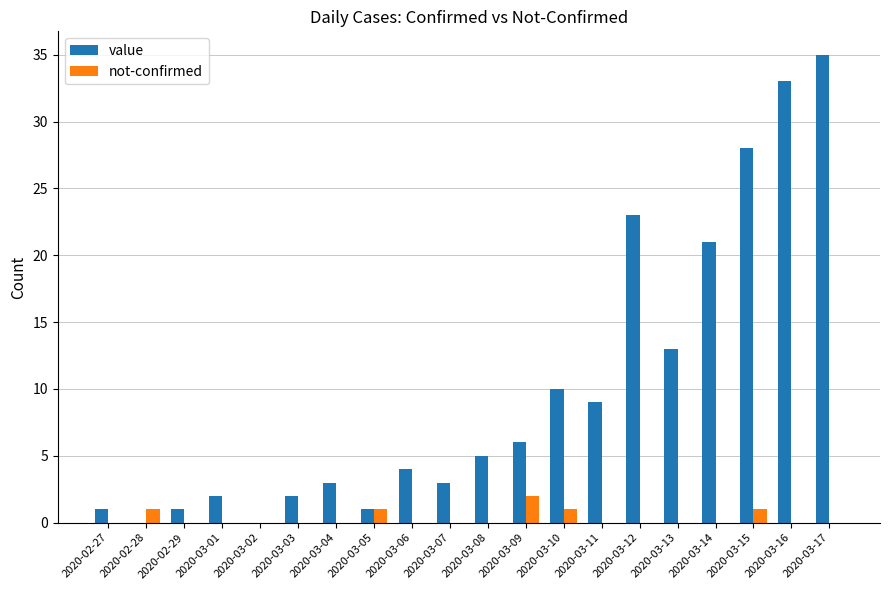

Between 2020-03-05 and 2020-03-08, which series saw the biggest shift?

value